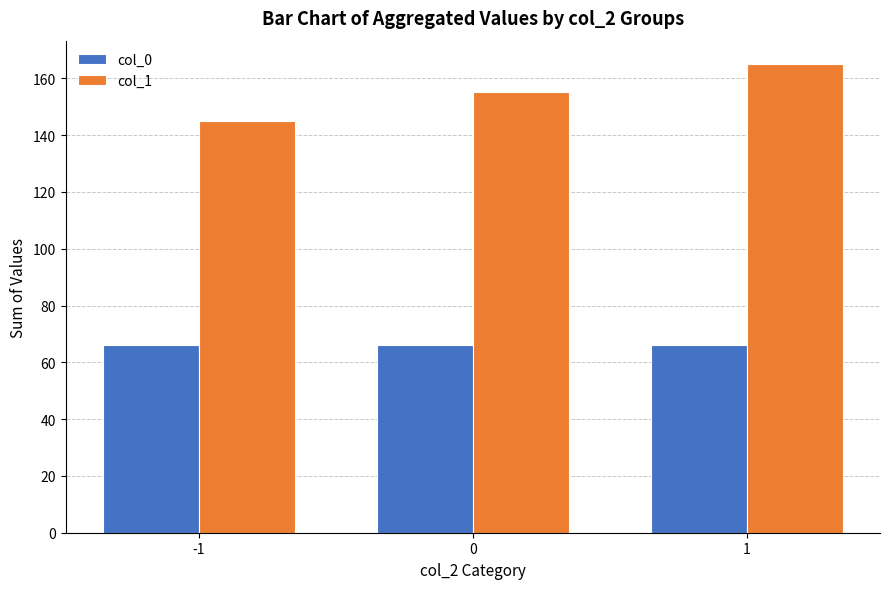

True or false: col_1 has a value of 250 at 1.

False